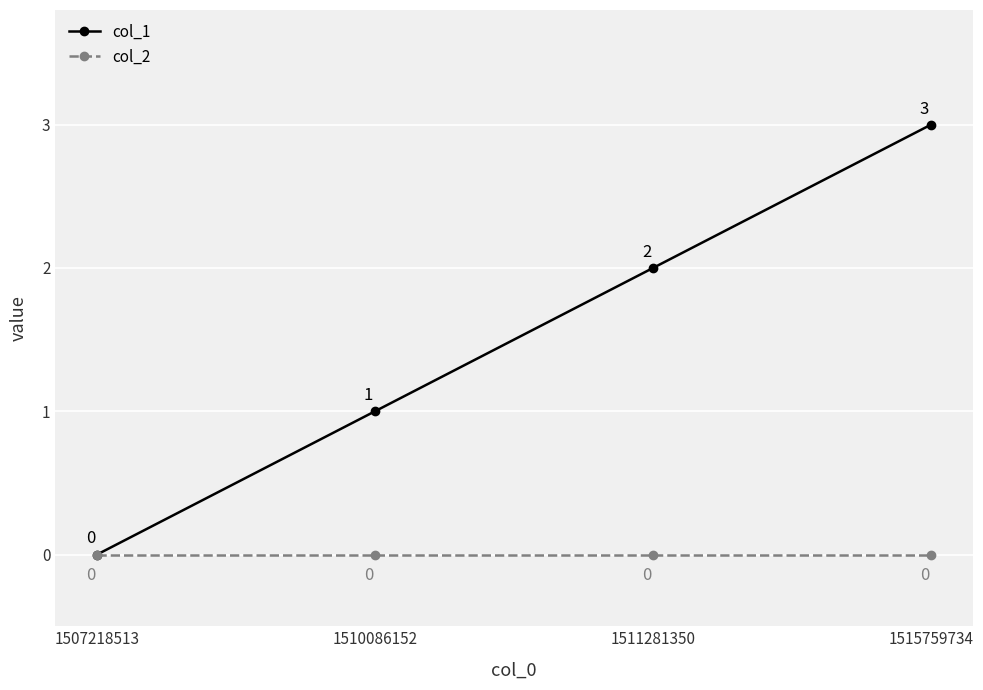

Is it true that col_1 equals 3 at 1511281350?

False